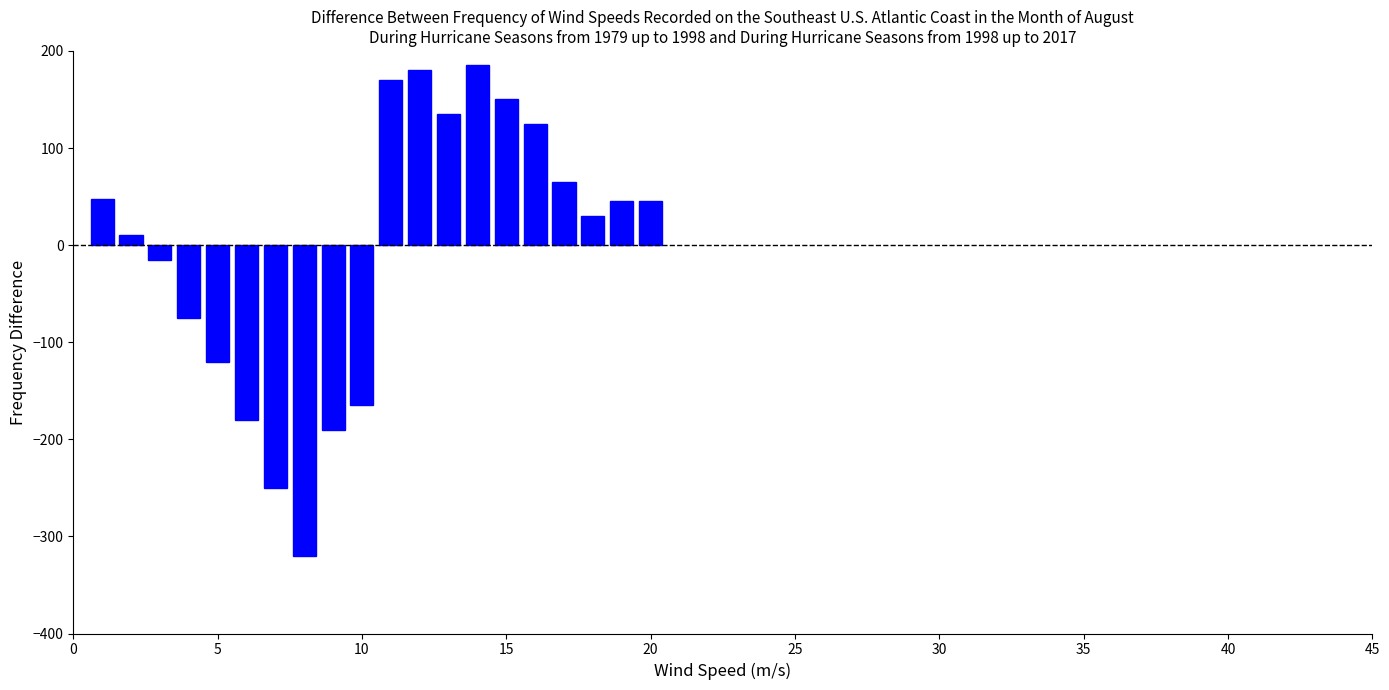

Are the bars grouped side by side (vs. stacked)?

No